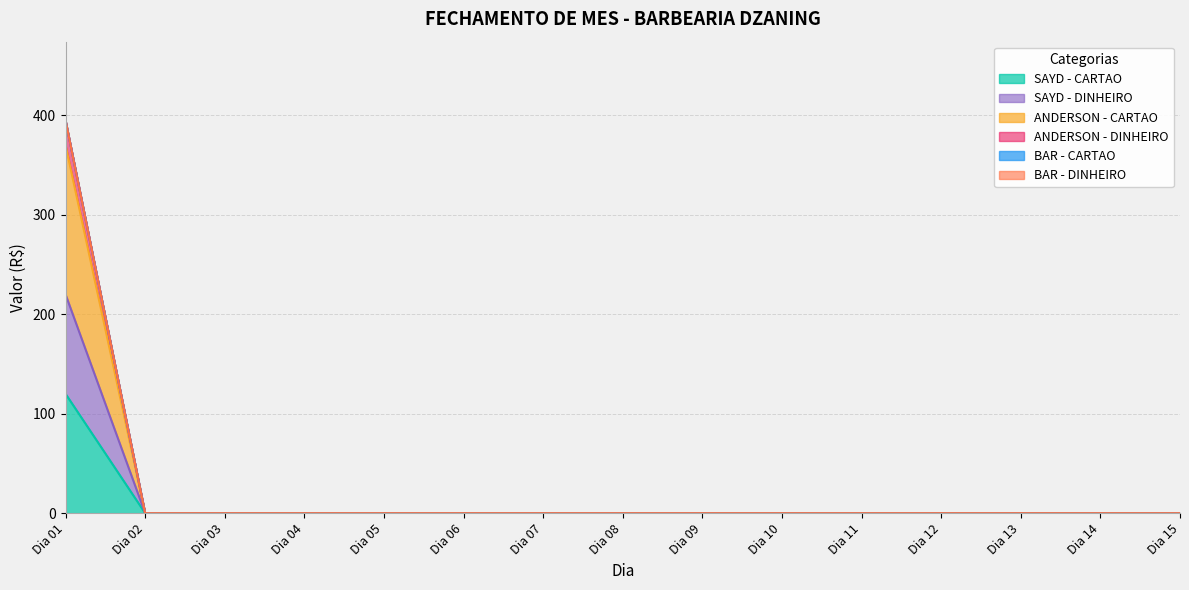

List the labels in order of SAYD - DINHEIRO value, largest first.

Dia 01, Dia 02, Dia 03, Dia 04, Dia 05, Dia 06, Dia 07, Dia 08, Dia 09, Dia 10, Dia 11, Dia 12, Dia 13, Dia 14, Dia 15